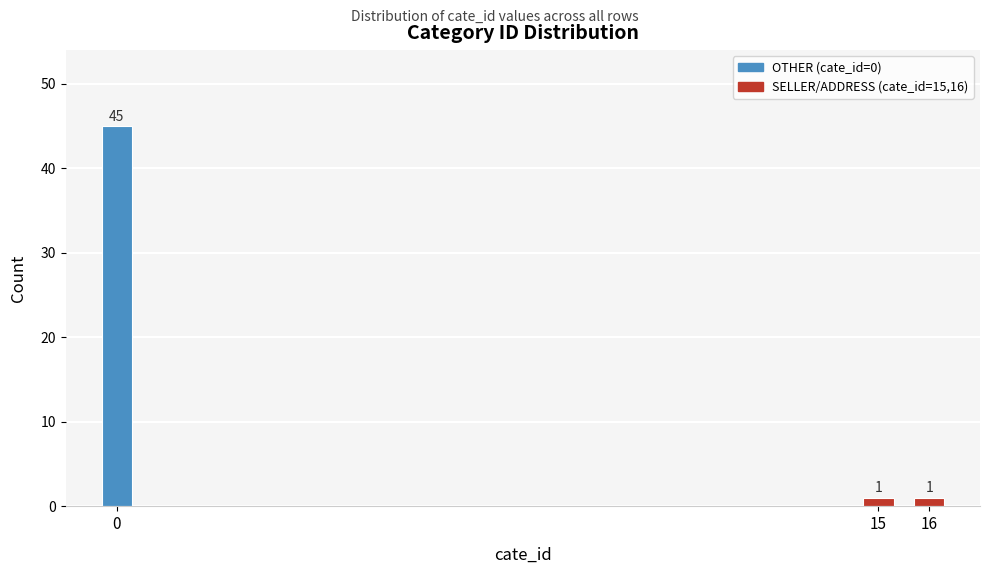

Reading right to left, list all the values displayed in this chart.

1	1	45